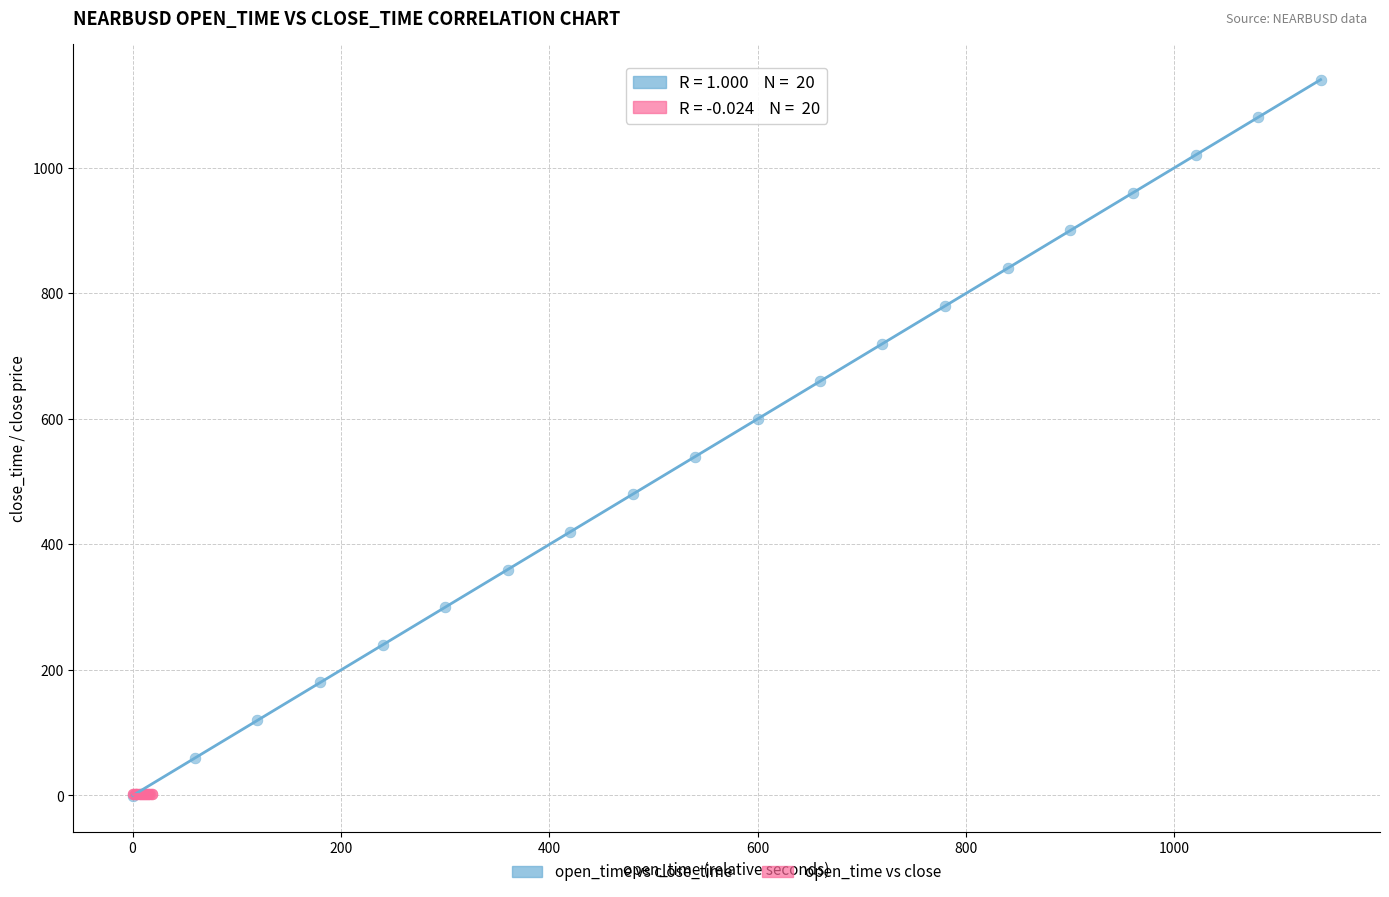

Which series has the widest spread of Y values?

open_time vs close_time